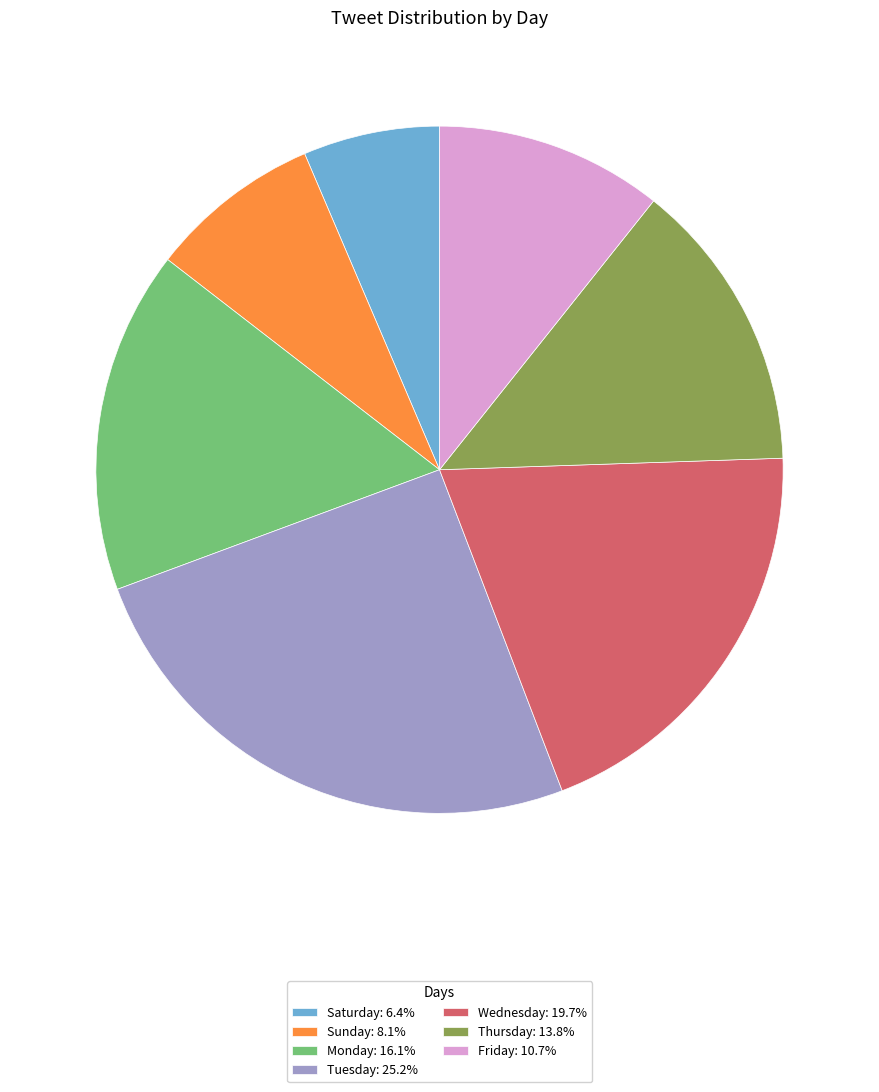

Which slice is the smallest?

Saturday